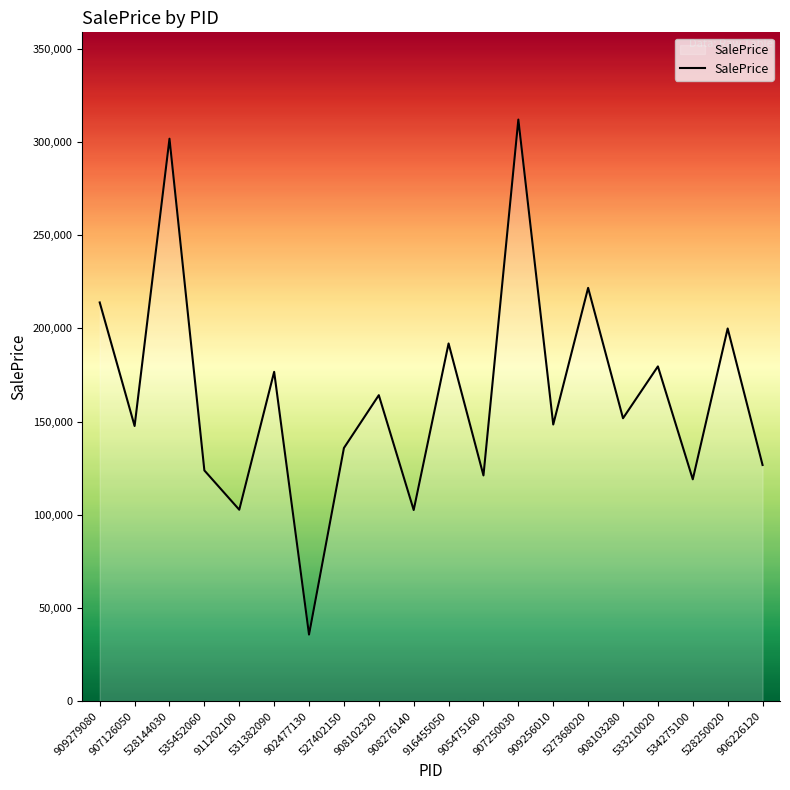

Is this an area chart (filled region under the line)?

No